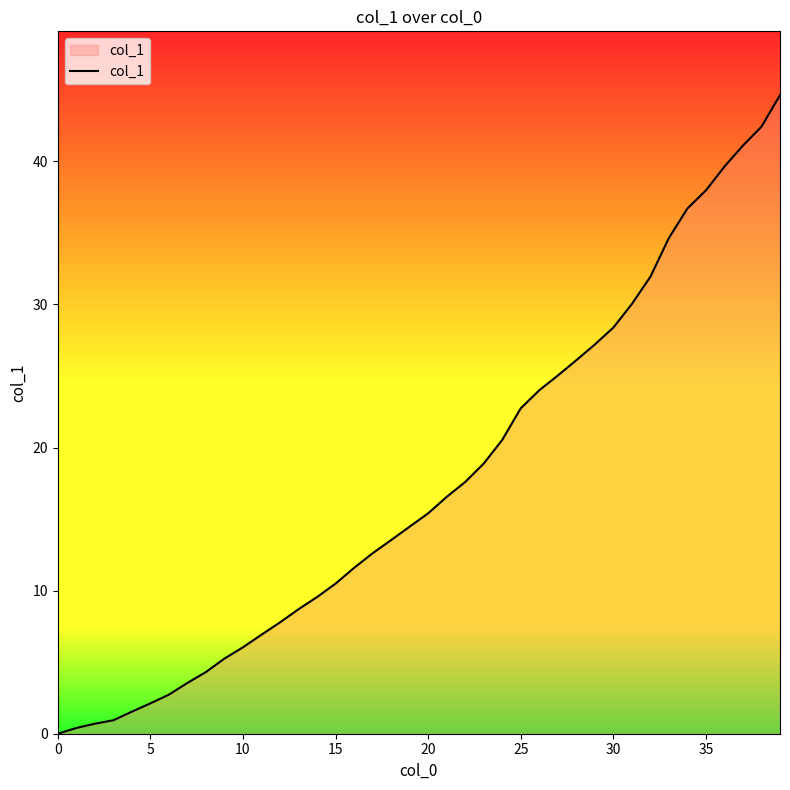

What is the difference between the maximum and minimum values?

44.6